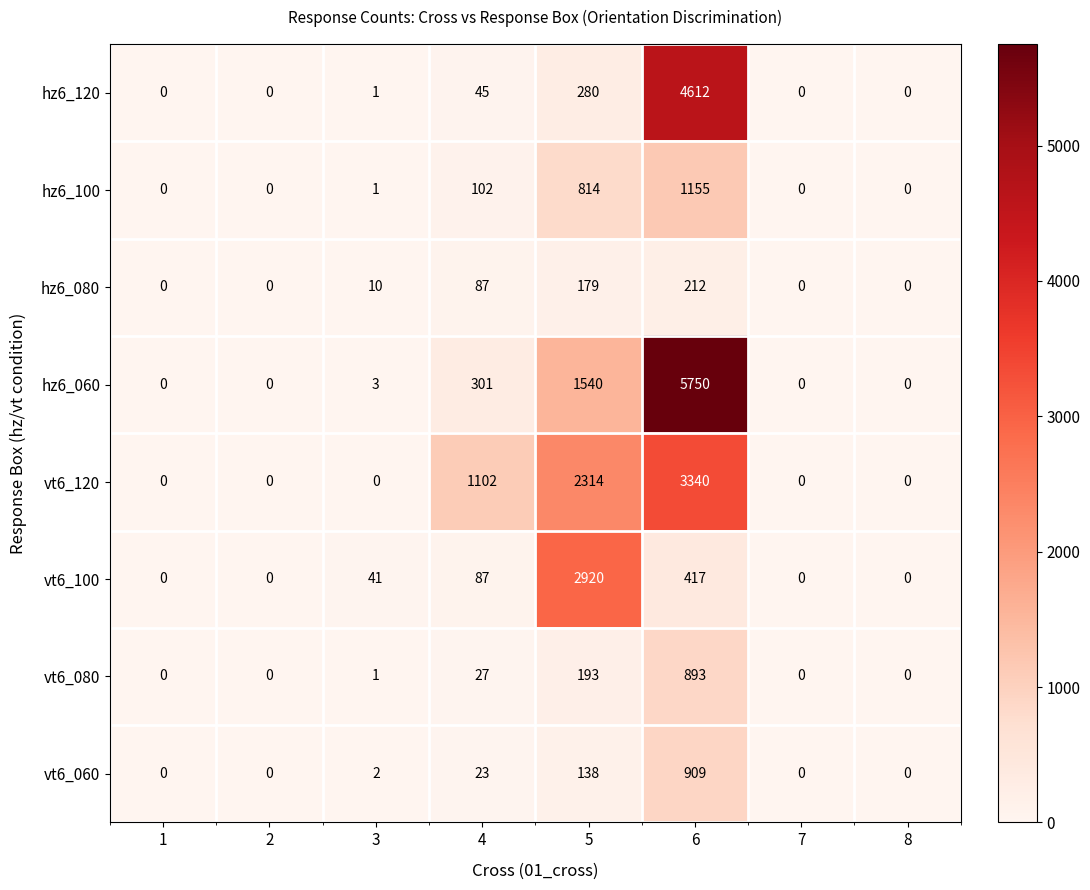

How many distinct data groups are displayed?

8